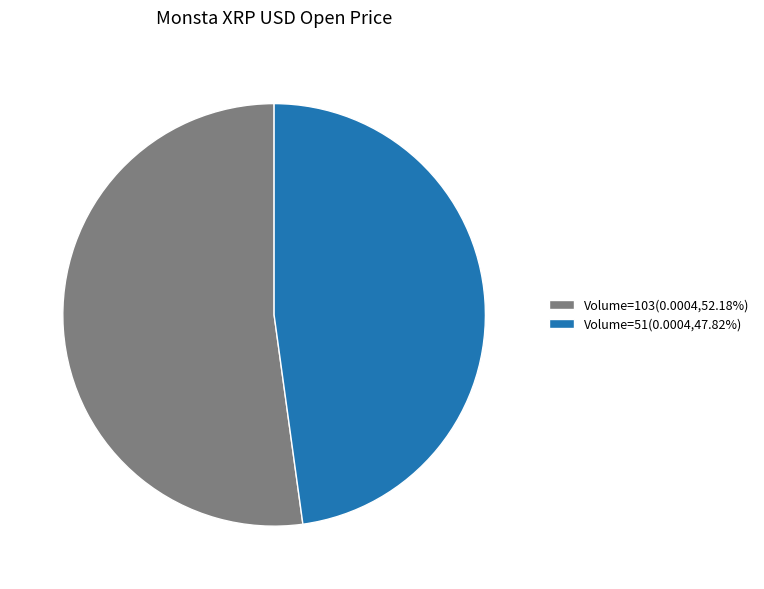

Count the number of slices in the pie.

2